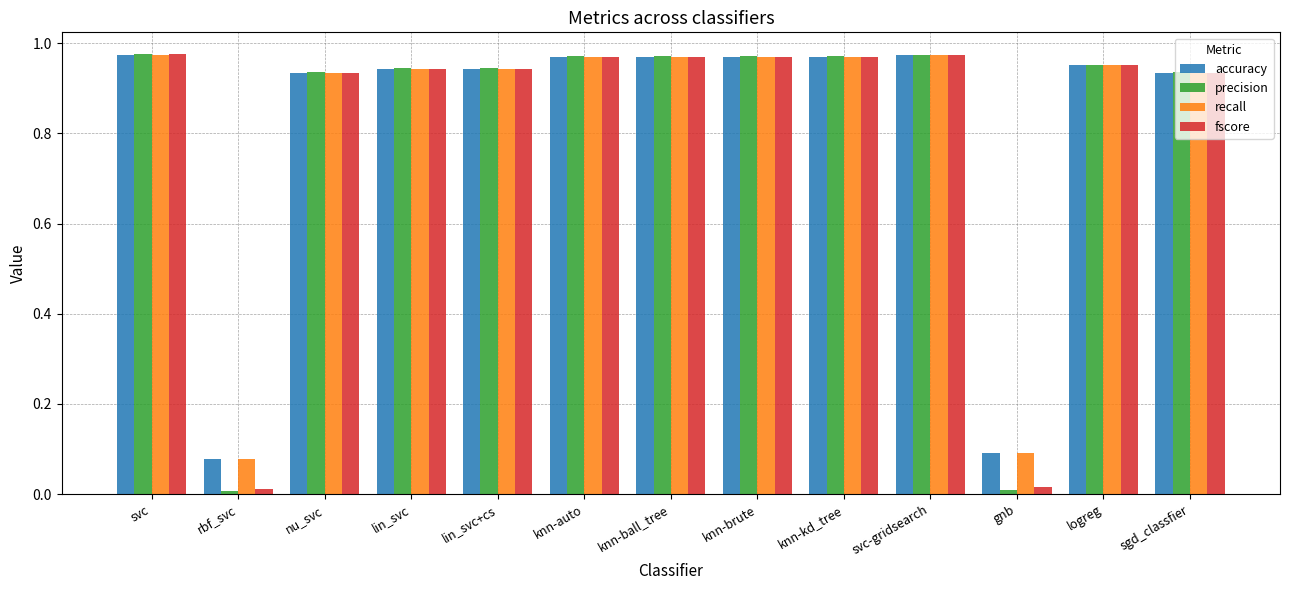

Which series changed the most between knn-brute and gnb?

precision